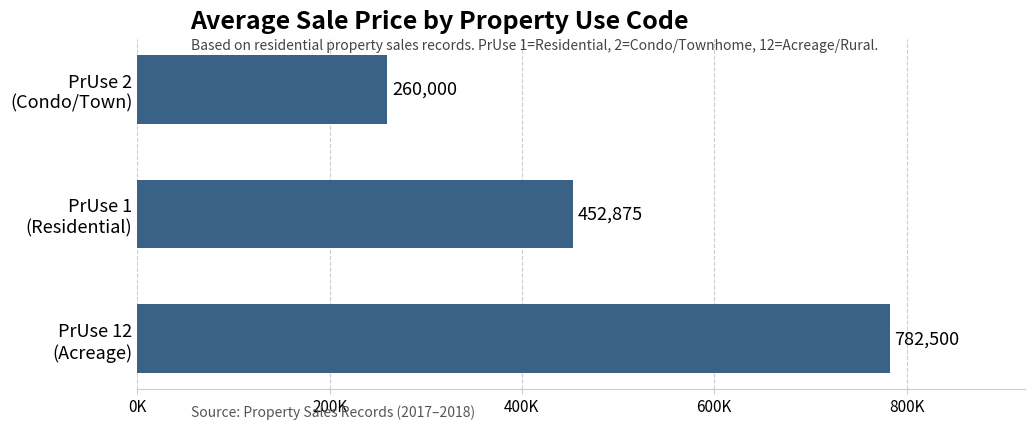

At which category does the chart reach its minimum across all series?

PrUse 2
(Condo/Town)